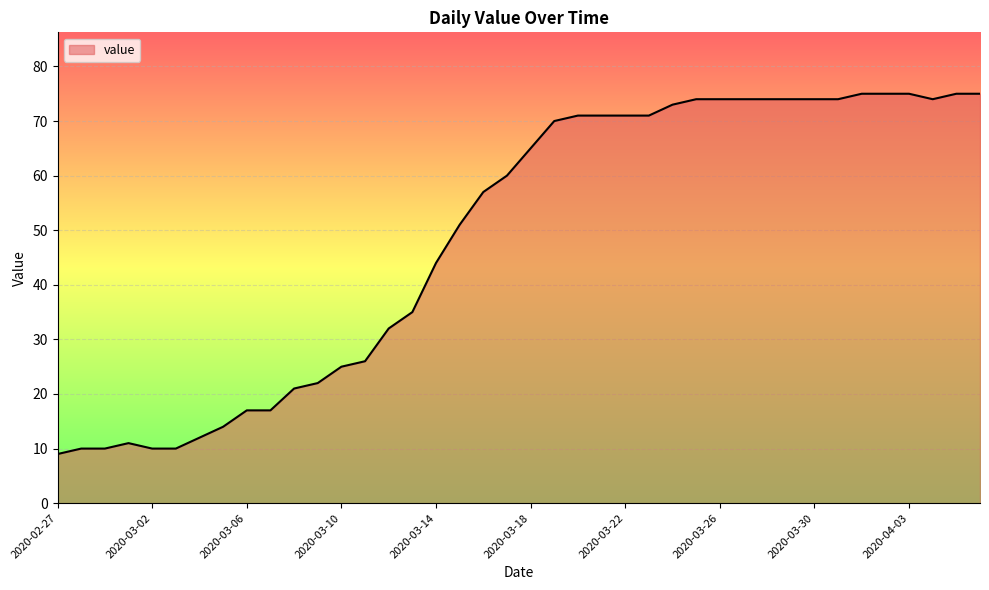

What is the minimum value shown in the chart?

9